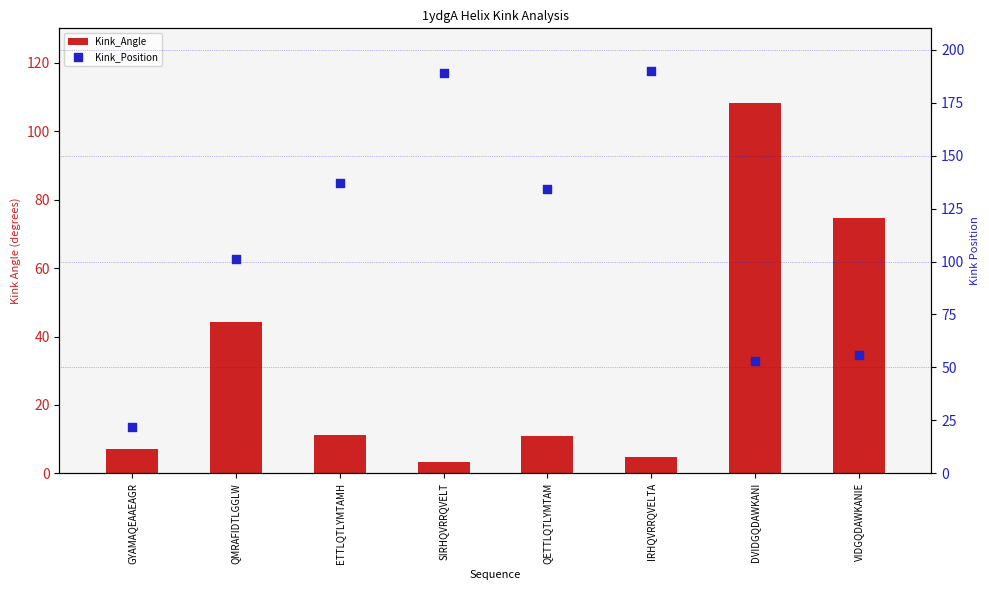

Which series reaches the maximum Y coordinate?

Kink_Position